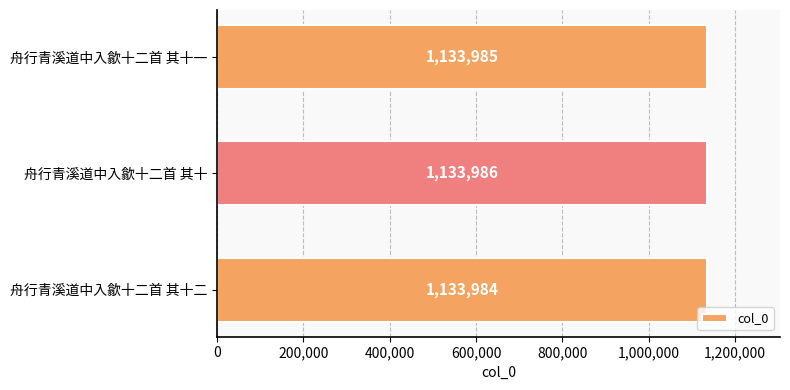

What is the maximum value shown in the chart?

1133986